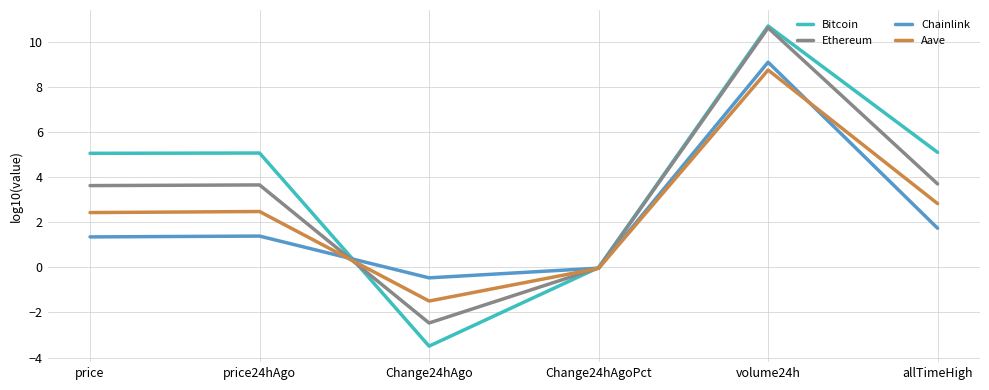

Where does the Chainlink series first go above 1?

price